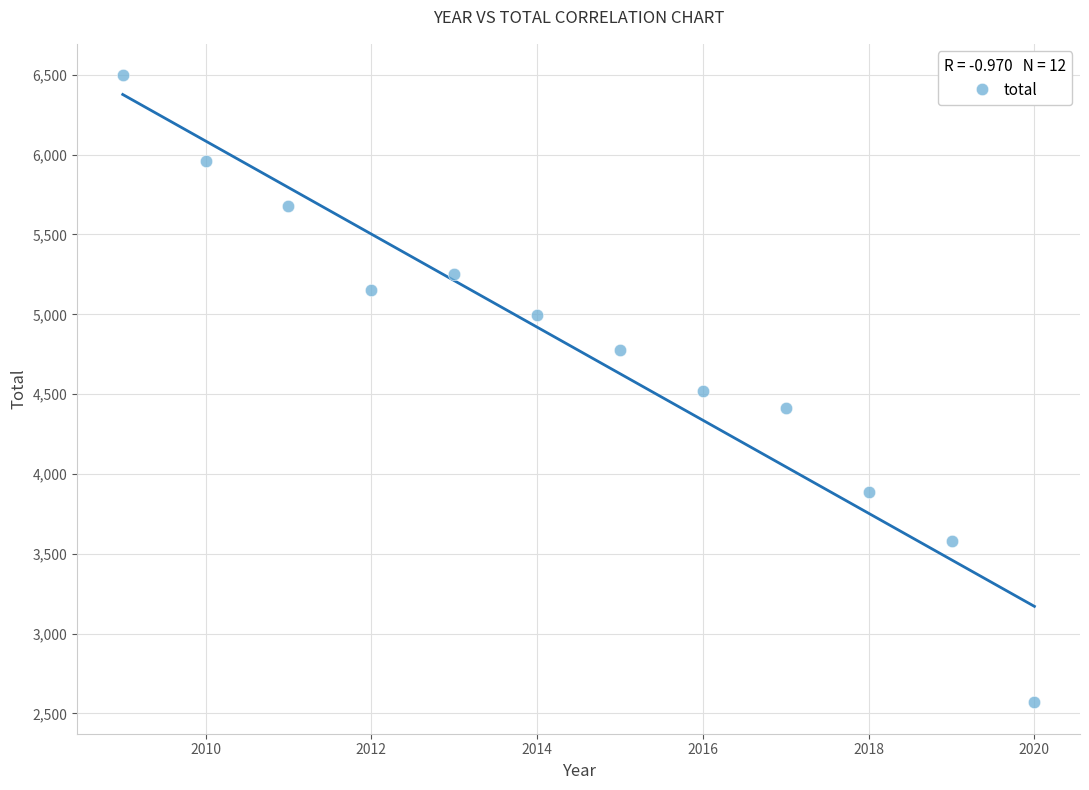

What is the range of Y values (max minus min)?

3929